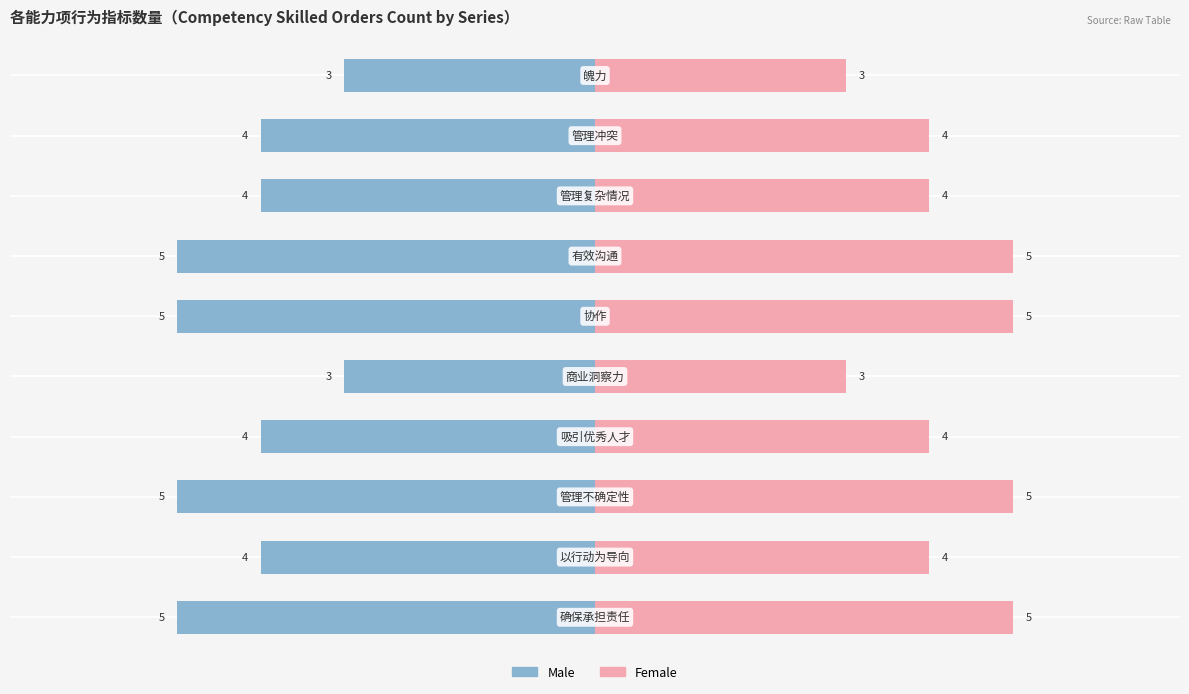

What is the difference between the maximum and minimum values in the Male series?

2